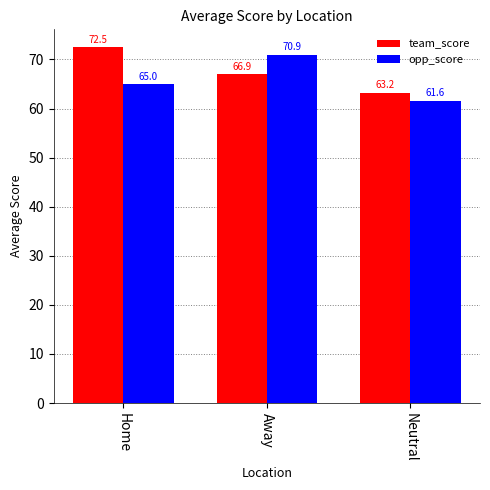

Reading left to right, extract all data points from this chart.

team_score: Home=72.5	Away=66.9	Neutral=63.2
opp_score: Home=65.0	Away=70.9	Neutral=61.6